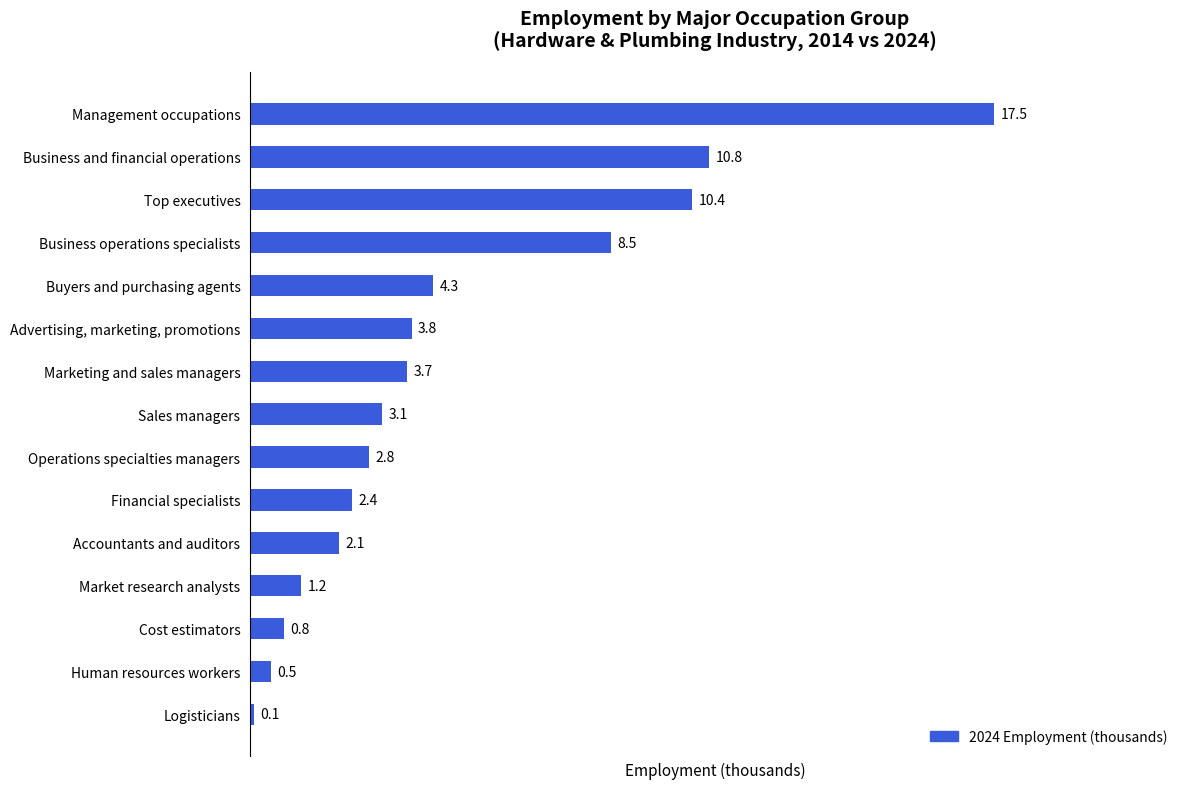

How many data points are above 3?

8